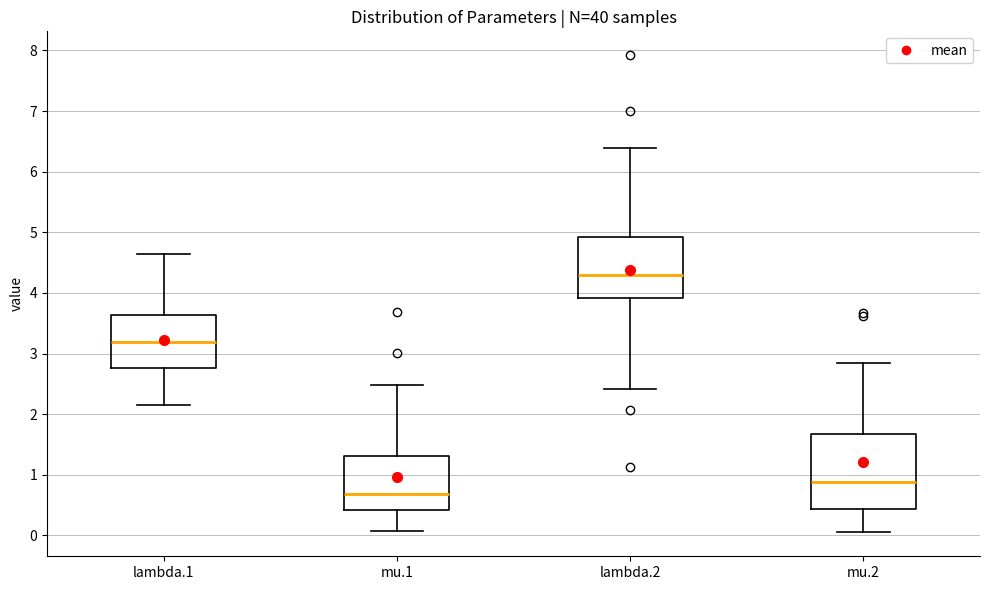

Which box's median line is the highest?

lambda.2